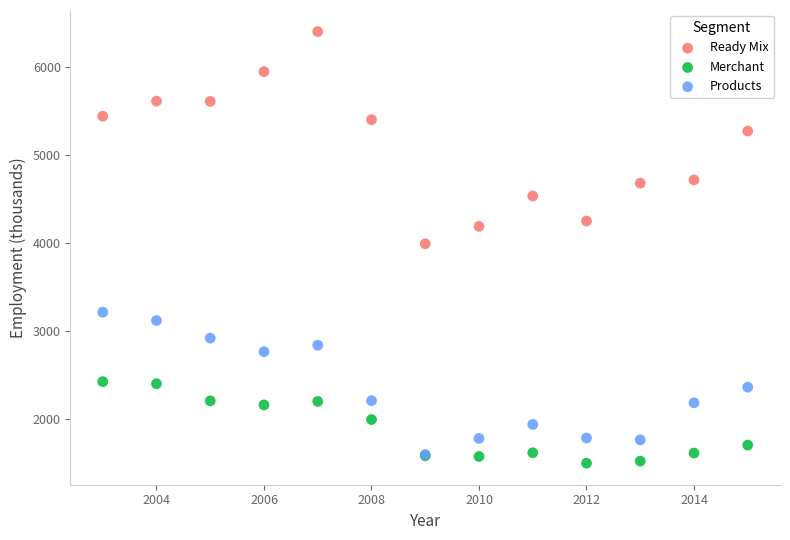

In the Ready Mix series, what Y value is closest to 5197?

5273